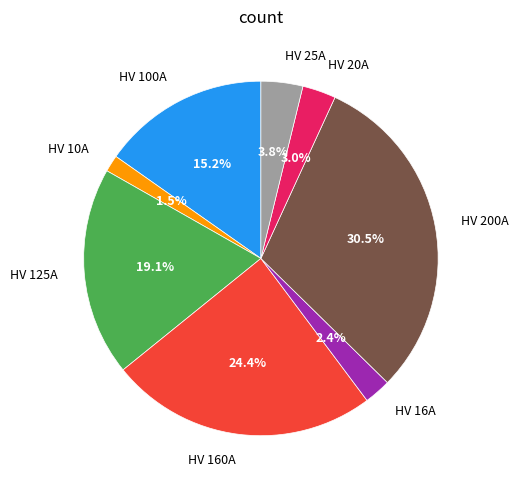

How much of the chart is everything except HV 200A?

69.5%